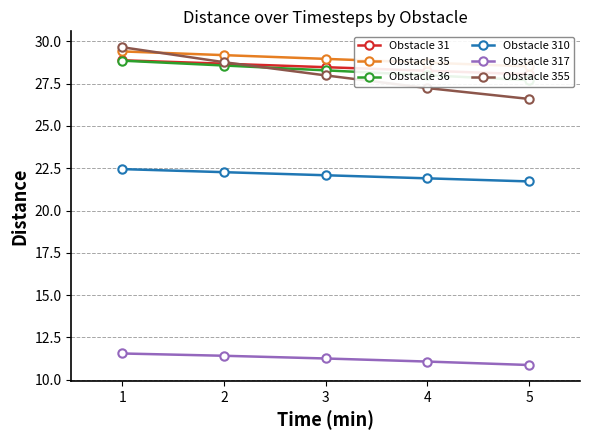

True or false: Obstacle 35 and Obstacle 31 intersect in this chart.

False